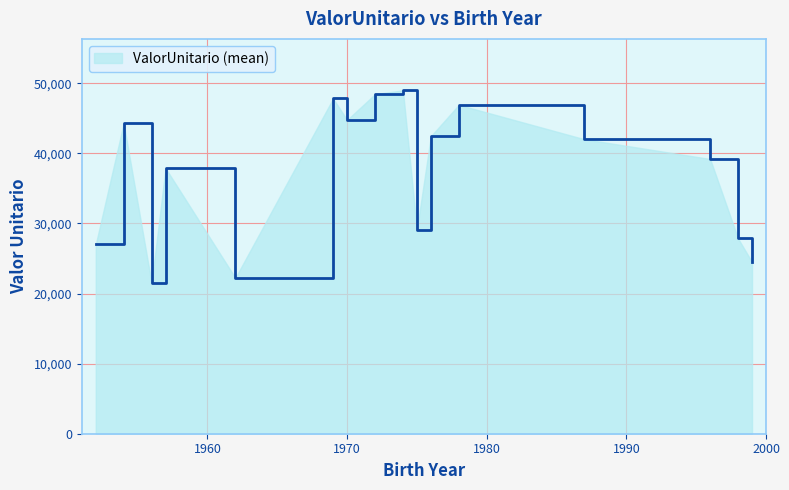

What is the maximum value shown in the chart?

48991.3